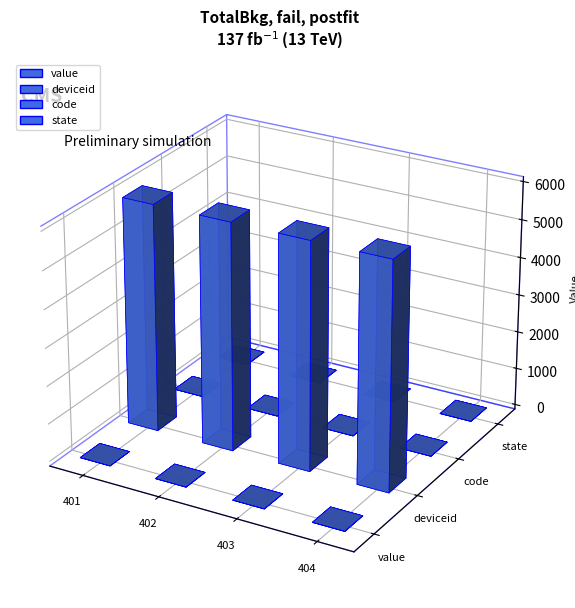

True or false: state has a value of 1 at 403.

False